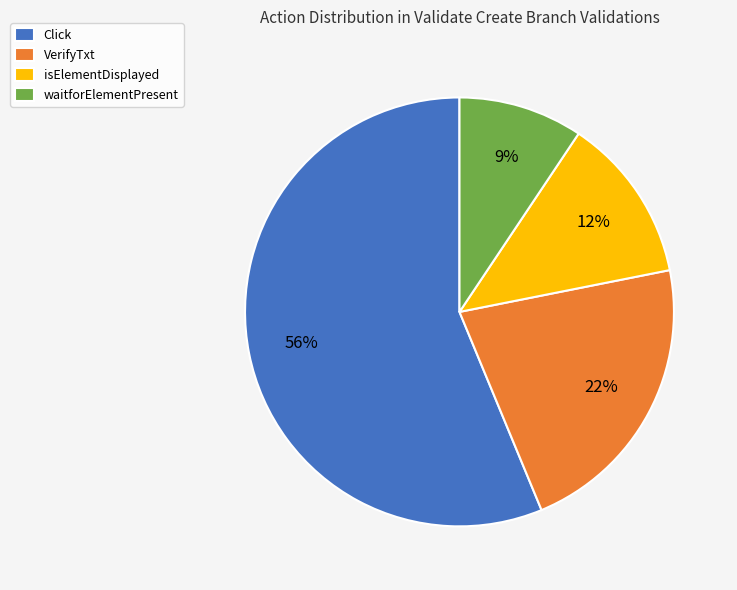

Which category accounts for the majority?

Click